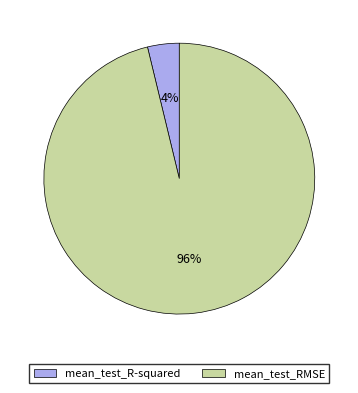

To the nearest percent, what portion does mean_test_R-squared represent?

4%